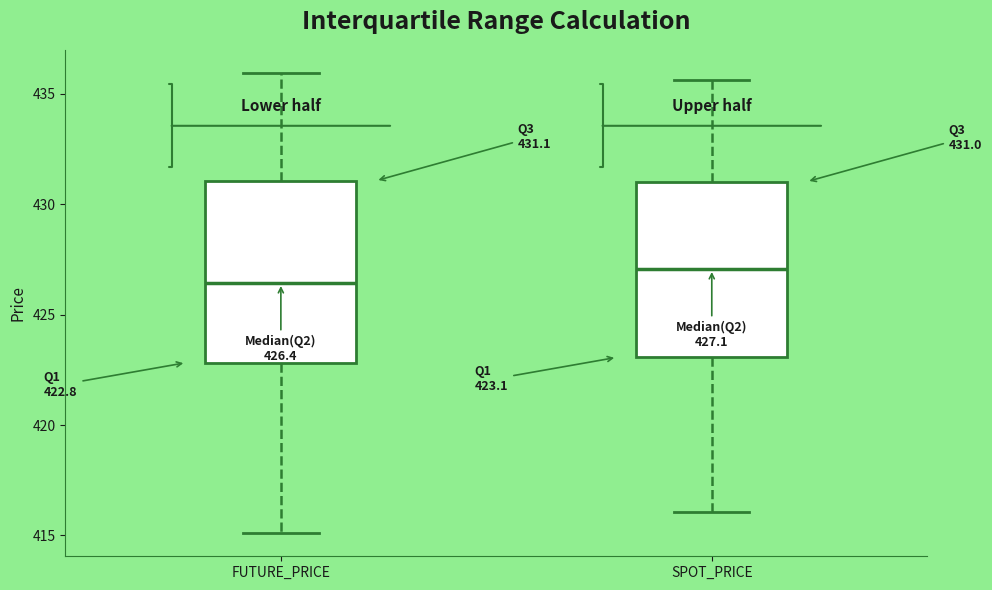

Which box's median line is the lowest?

FUTURE_PRICE